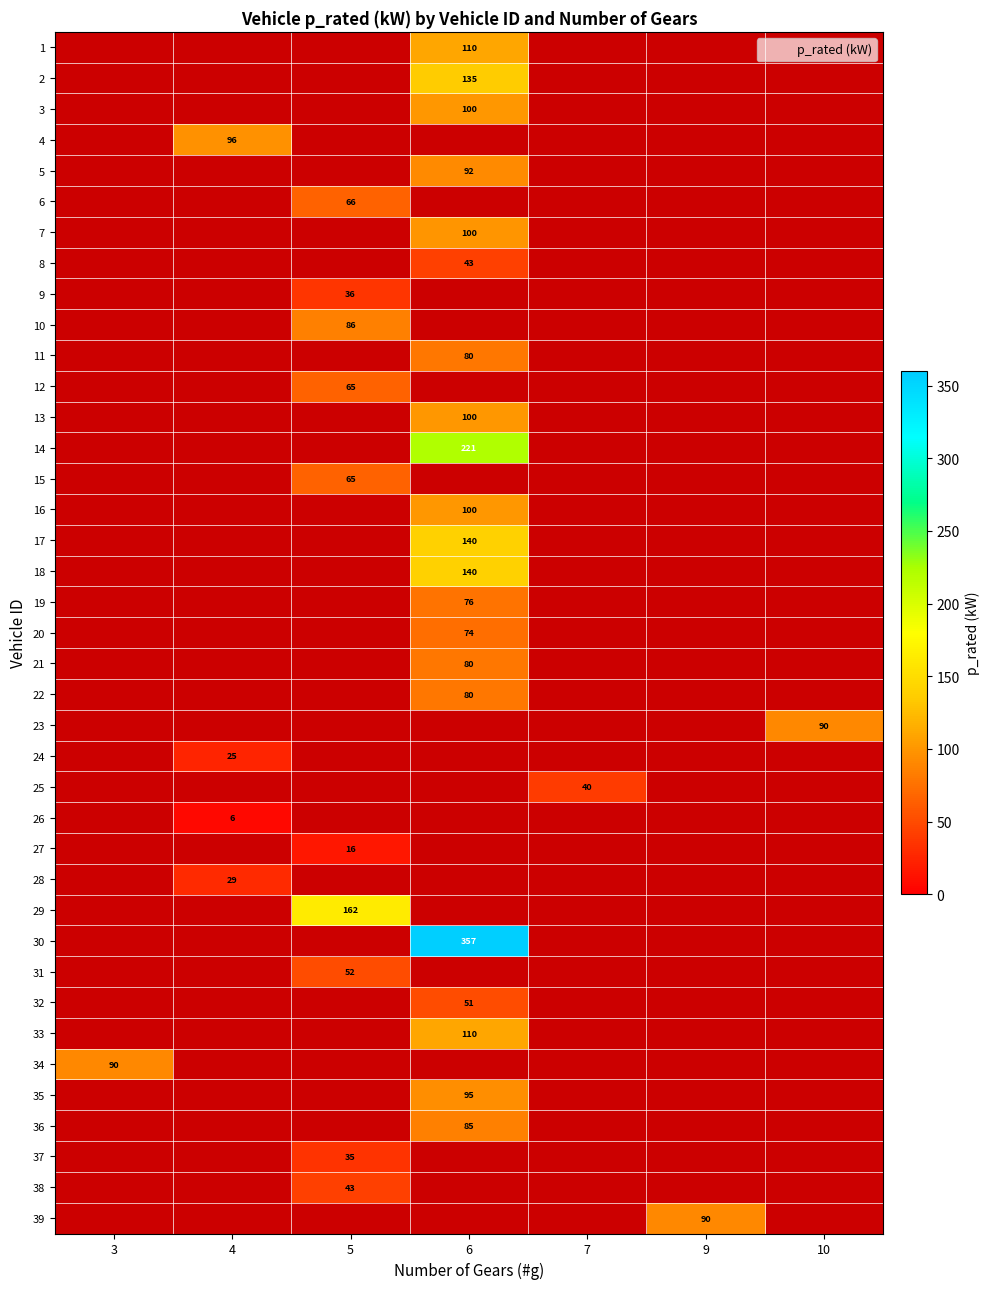

True or false: 3 has a value of 0.0 at 10.

True